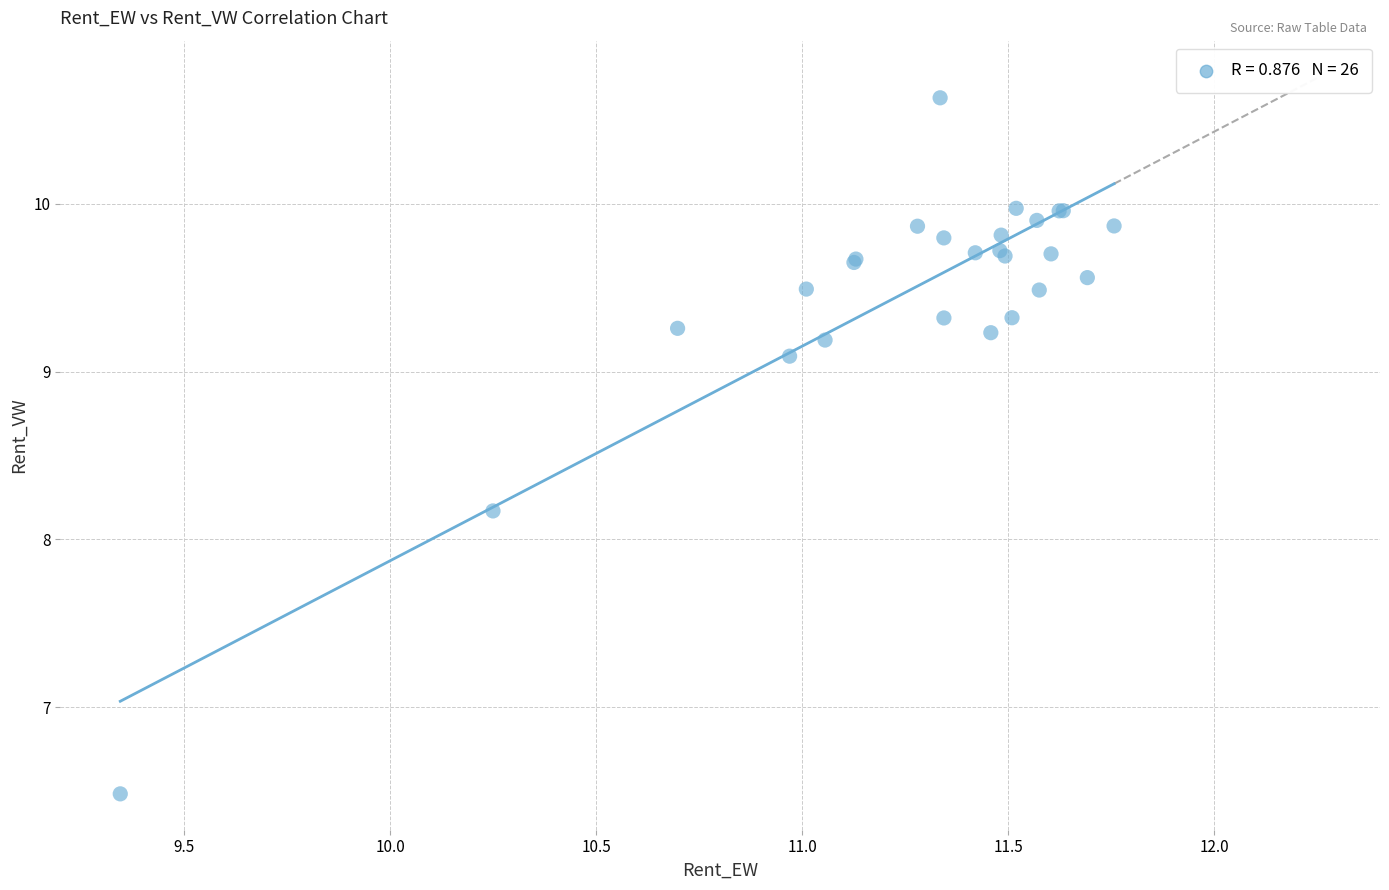

What Y value in the scatter plot is closest to 8?

8.2